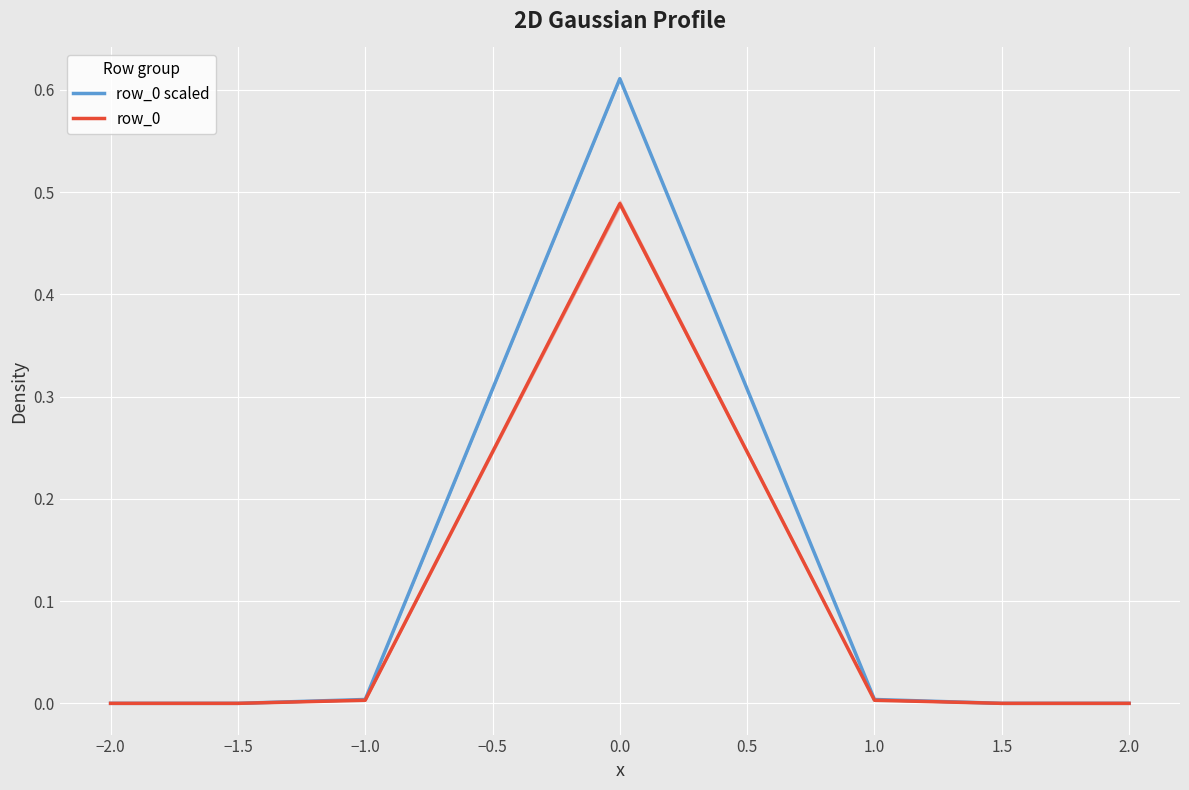

Is it true that row_0 scaled equals 0.0 at −1.5?

True